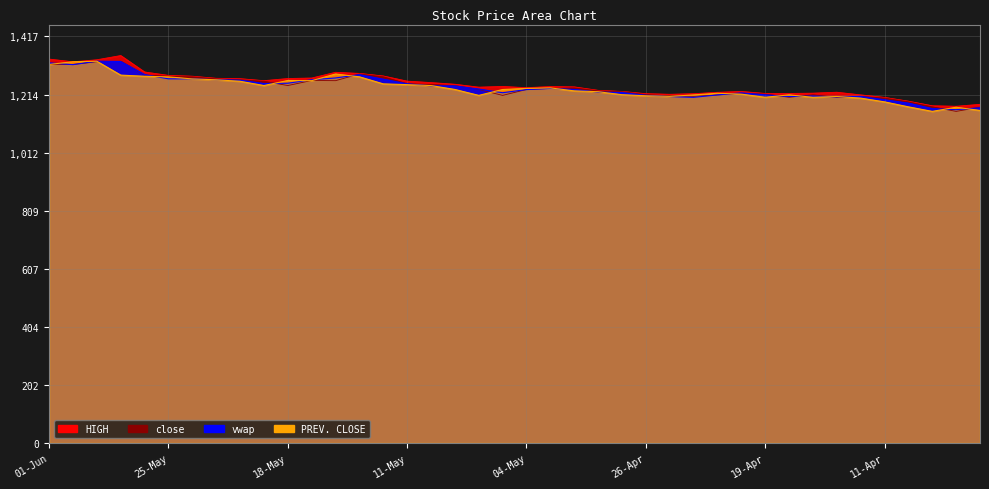

Which series has the largest total across all categories?

HIGH